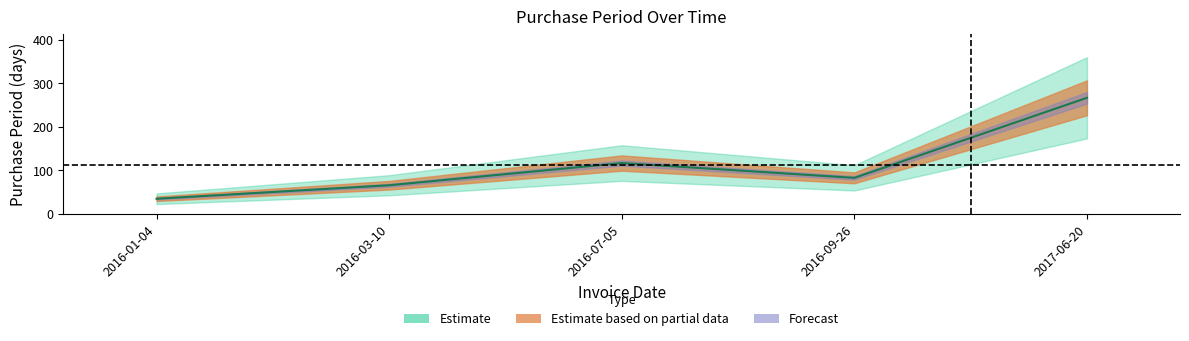

What position from the left is 2016-09-26?

4